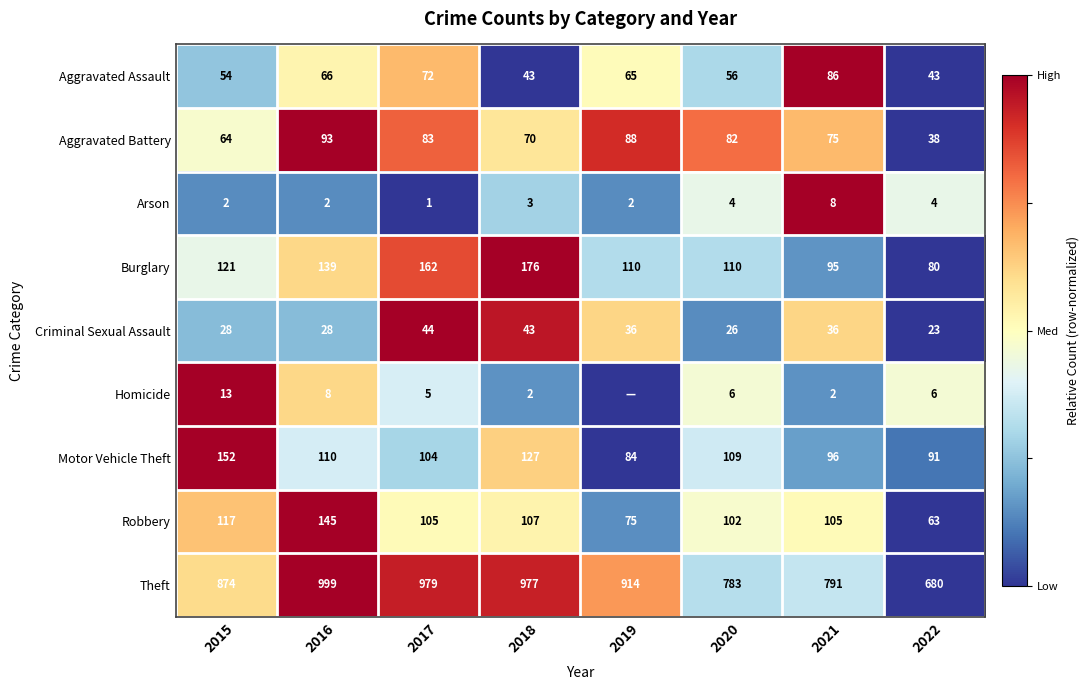

The Arson series shows 0.1 at 2019. True or false?

False